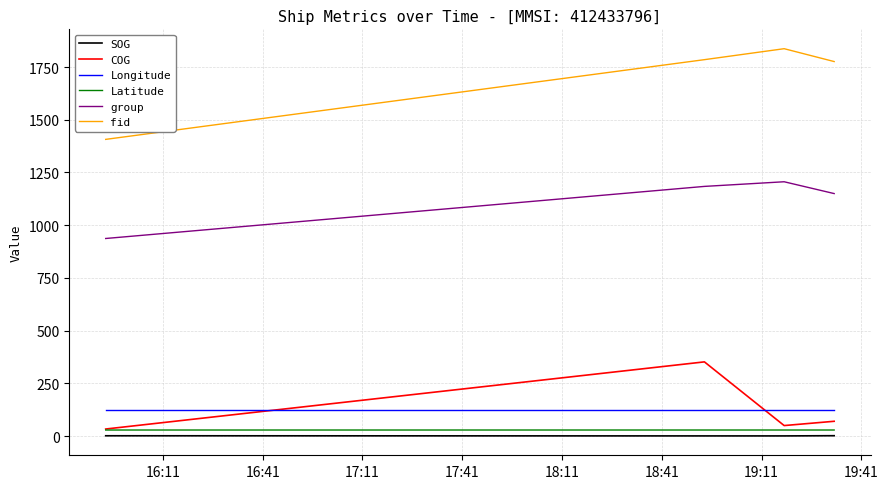

What is the highest value of the COG series?

351.9